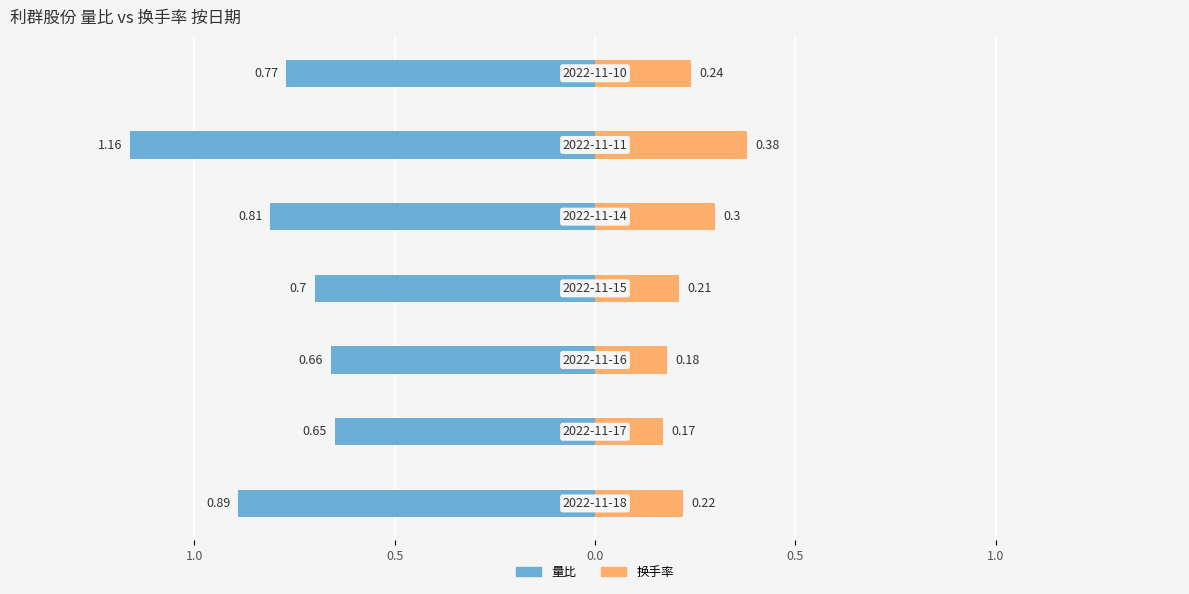

Which series changed the most between 1.5 and 0.5?

换手率